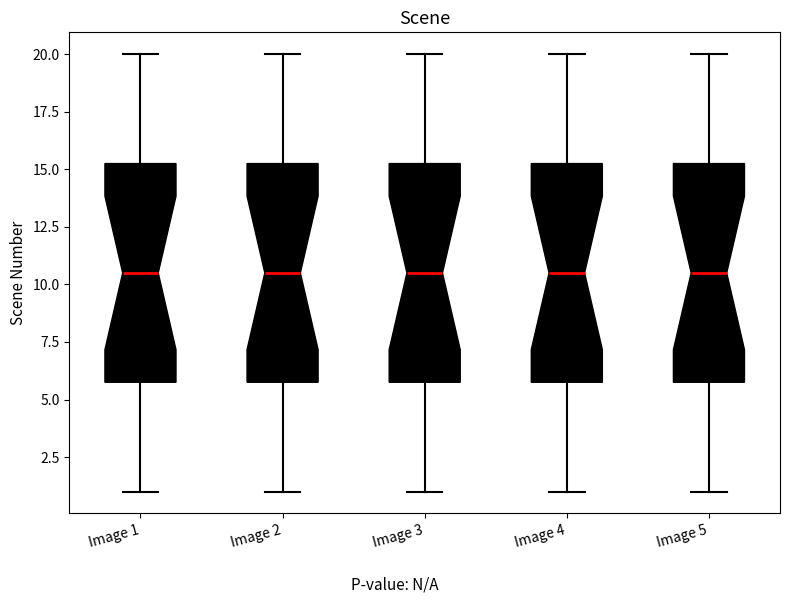

Reading left to right, transcribe this box plot: for each box, give where its median line is, the range the box spans, and where its two whiskers end, as read against the y-axis. The values are not printed on the chart, so give them approximately, as read against the axis.

Image 1: median 10.5, box 6.0 to 15.5, whiskers 1.0 to 20.0
Image 2: median 10.5, box 6.0 to 15.5, whiskers 1.0 to 20.0
Image 3: median 10.5, box 6.0 to 15.5, whiskers 1.0 to 20.0
Image 4: median 10.5, box 6.0 to 15.5, whiskers 1.0 to 20.0
Image 5: median 10.5, box 6.0 to 15.5, whiskers 1.0 to 20.0